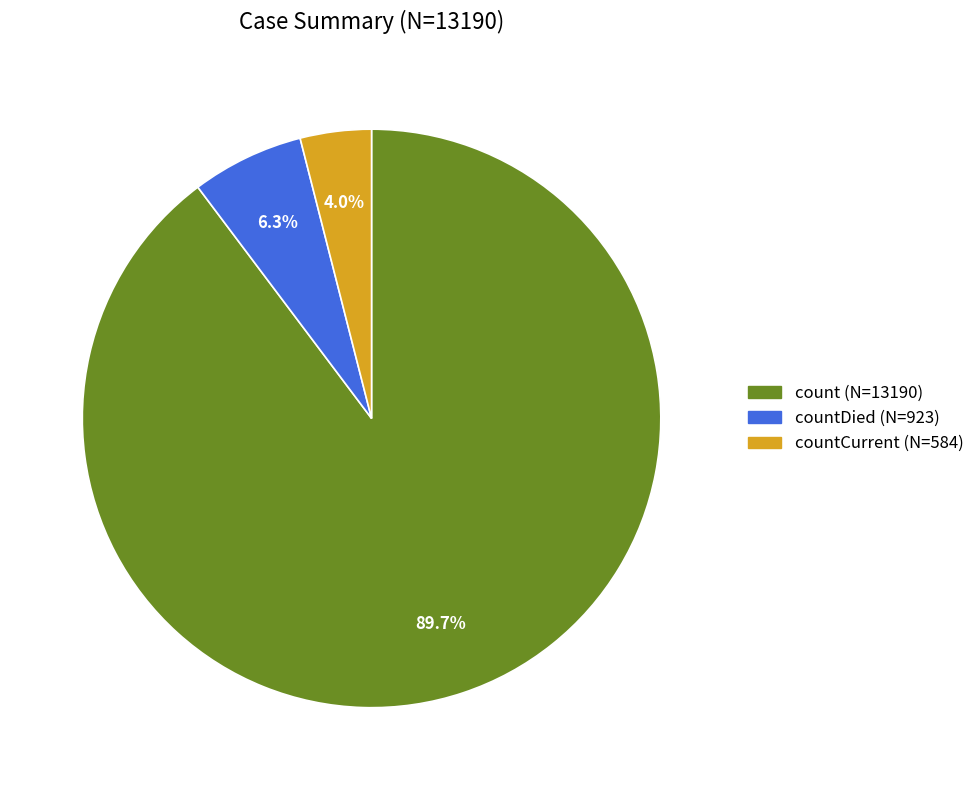

Is there a majority slice in this chart?

Yes